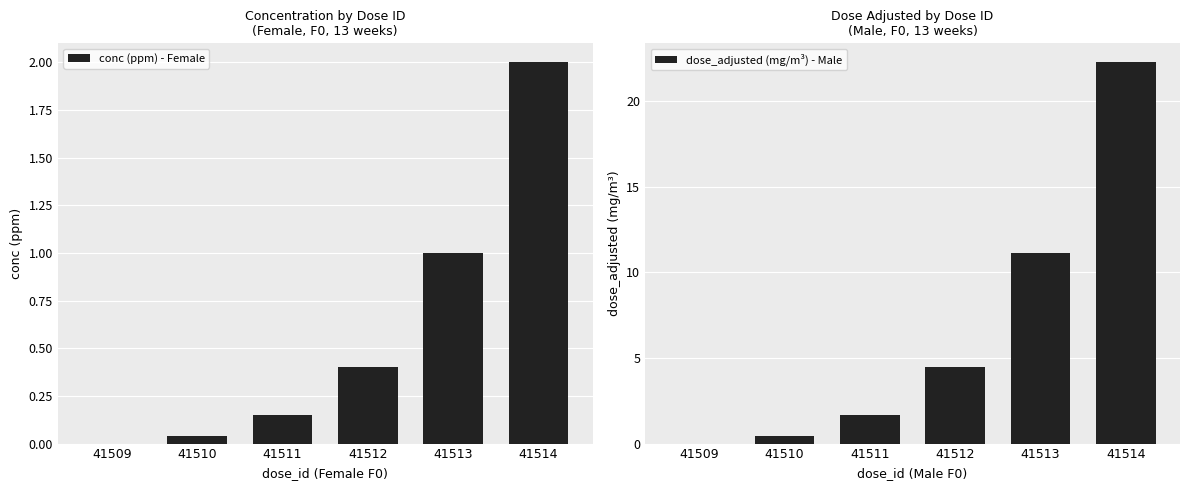

Rank the categories by dose_adjusted (mg/m³) - Male value from highest to lowest.

41514, 41513, 41512, 41511, 41510, 41509